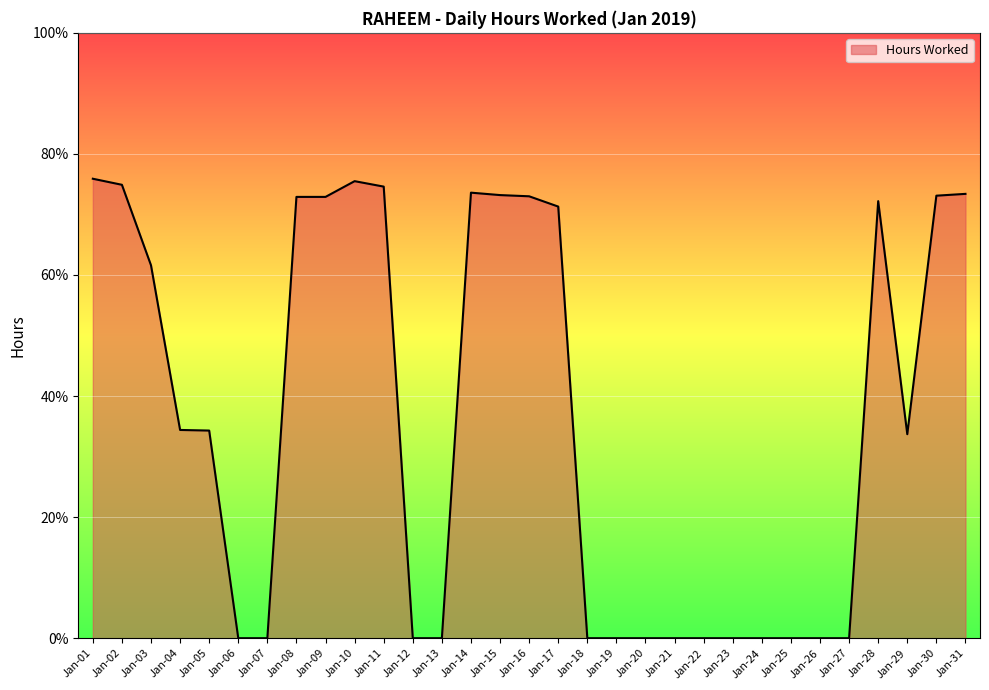

Is this an area chart (filled region under the line)?

Yes